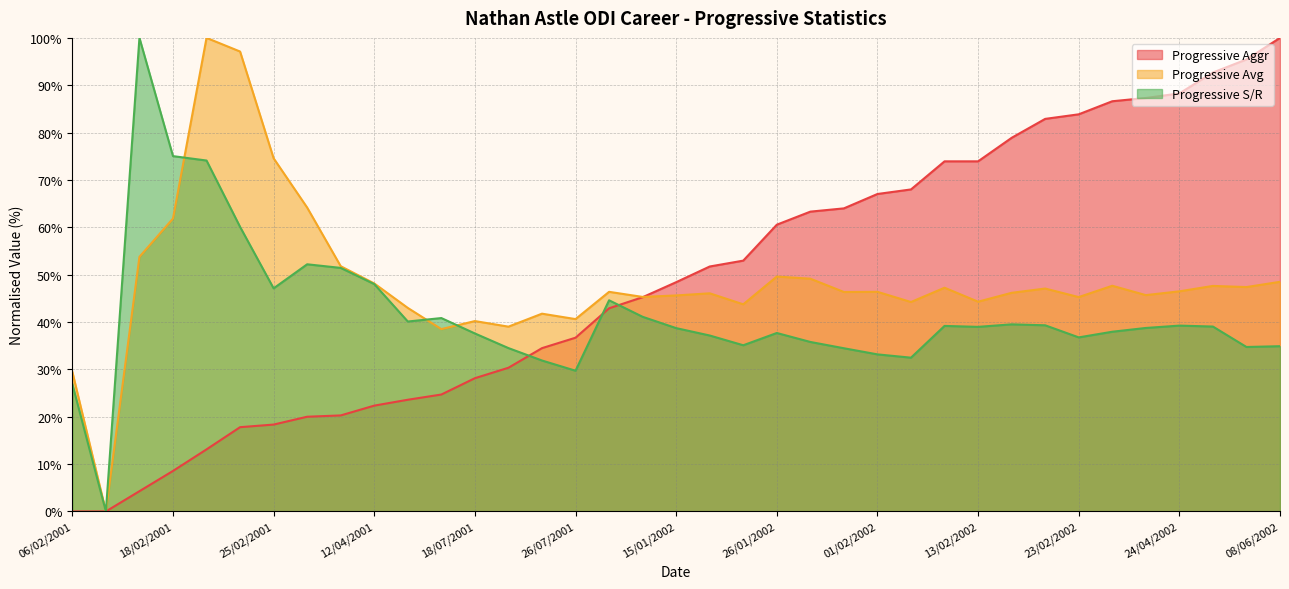

What is the approximate value of Progressive S/R at 17/01/2002?

37.2